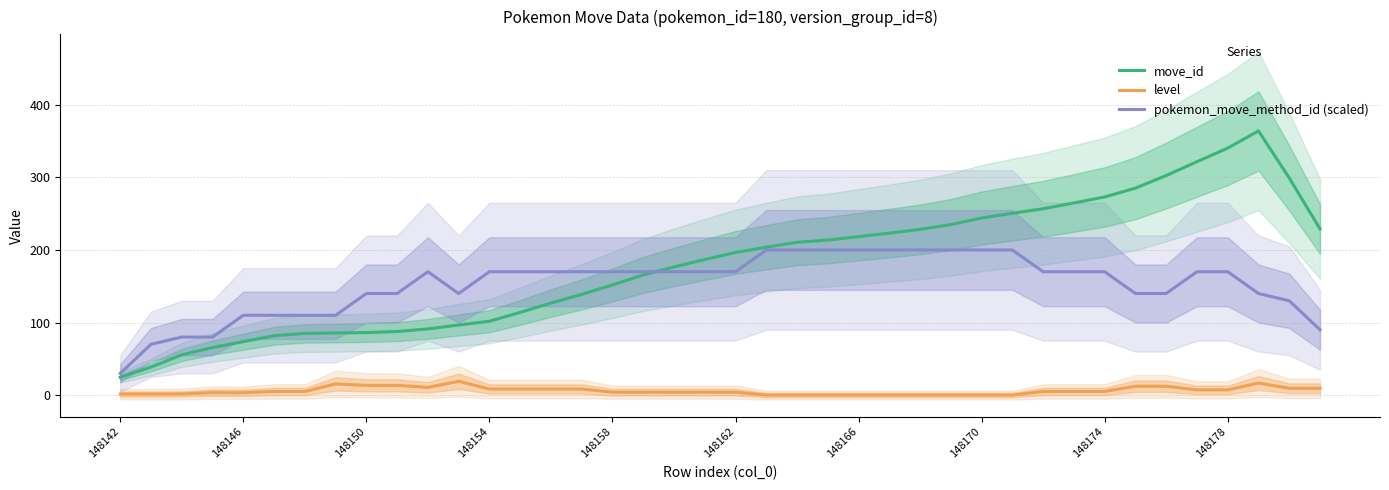

What is the sum of all pokemon_move_method_id (scaled) values?

6110.0